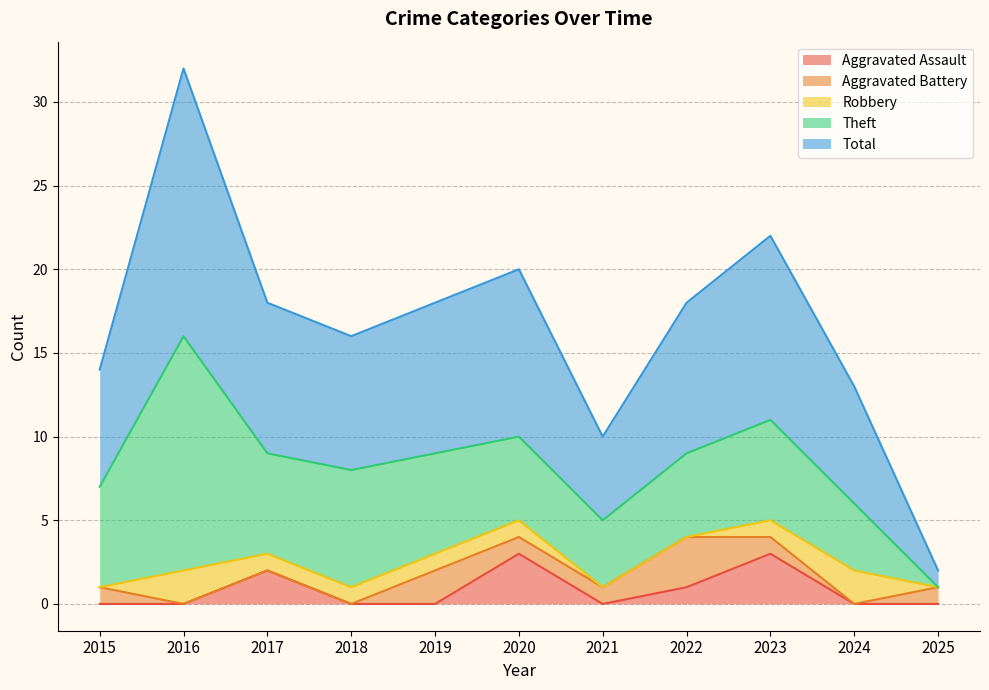

At which category is the sum across all series the highest?

2016